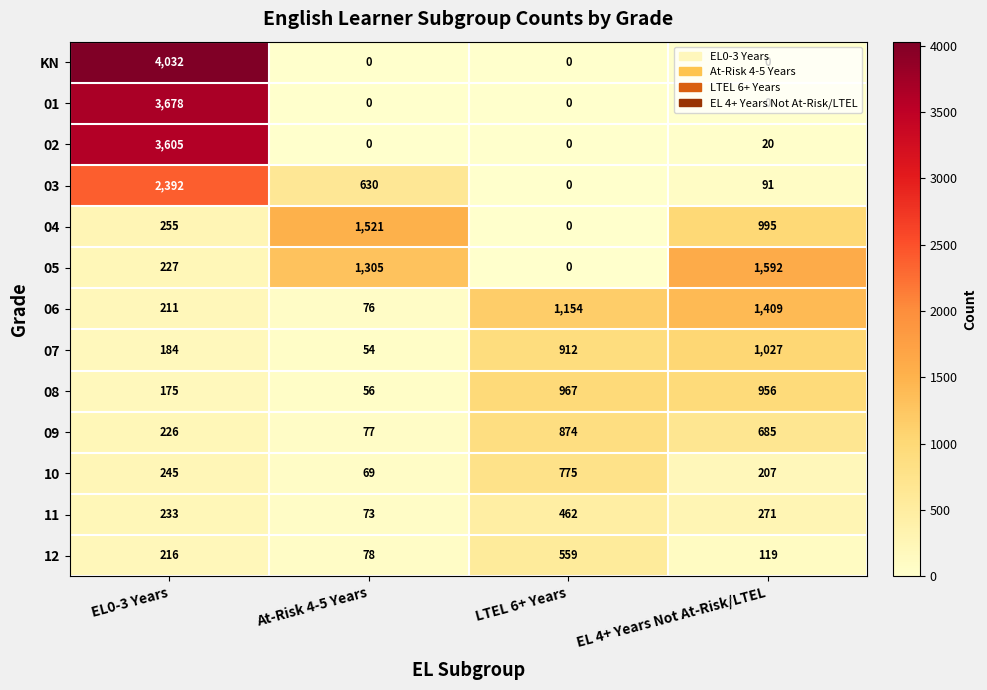

What is the sum of all 11 values?

1039